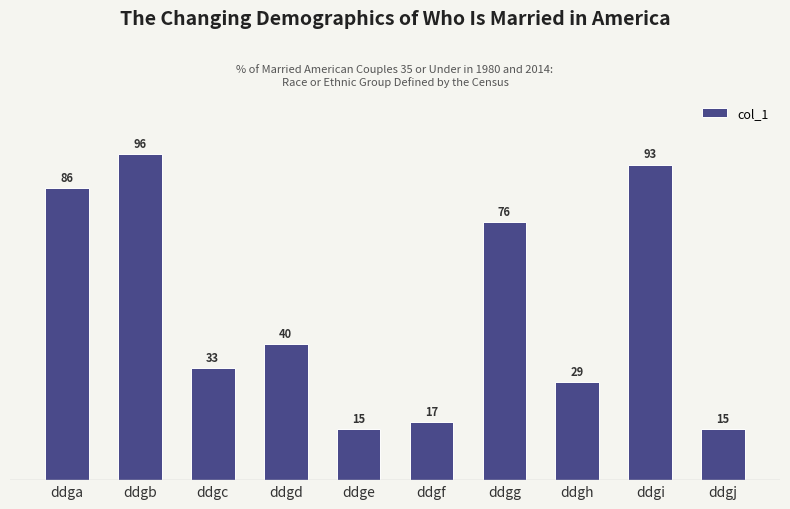

Reading left to right, extract all data points from this chart.

ddga=86	ddgb=96	ddgc=33	ddgd=40	ddge=15	ddgf=17	ddgg=76	ddgh=29	ddgi=93	ddgj=15